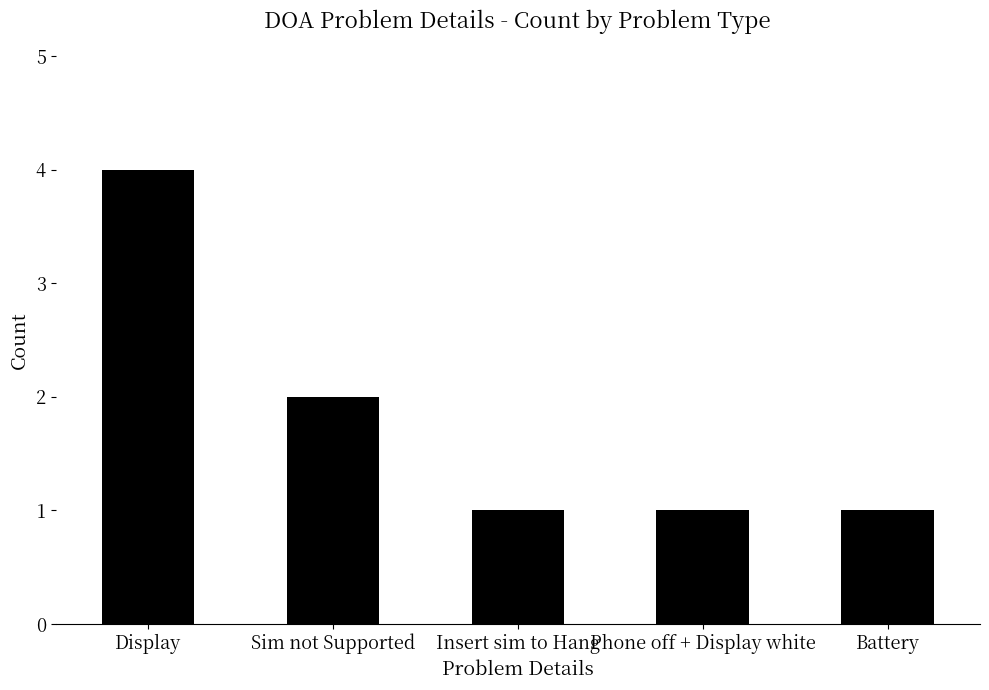

What value does the data have at Display?

4